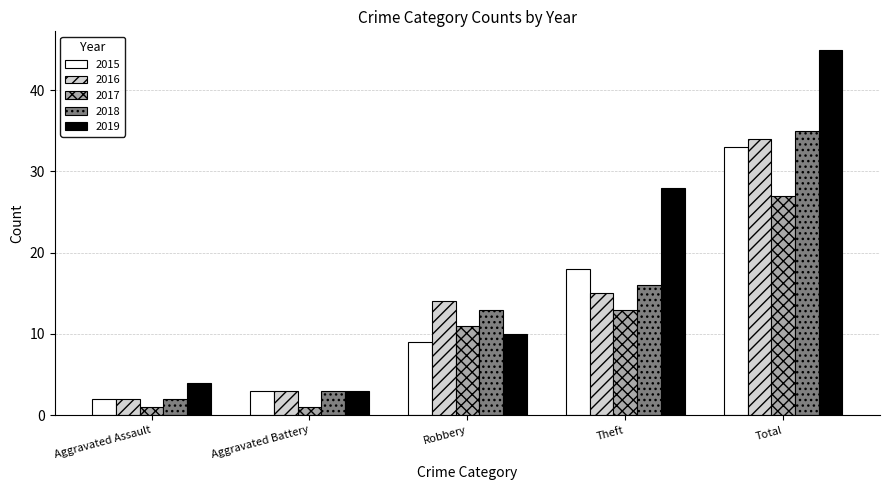

Is it true that 2017 equals 13 at Theft?

True